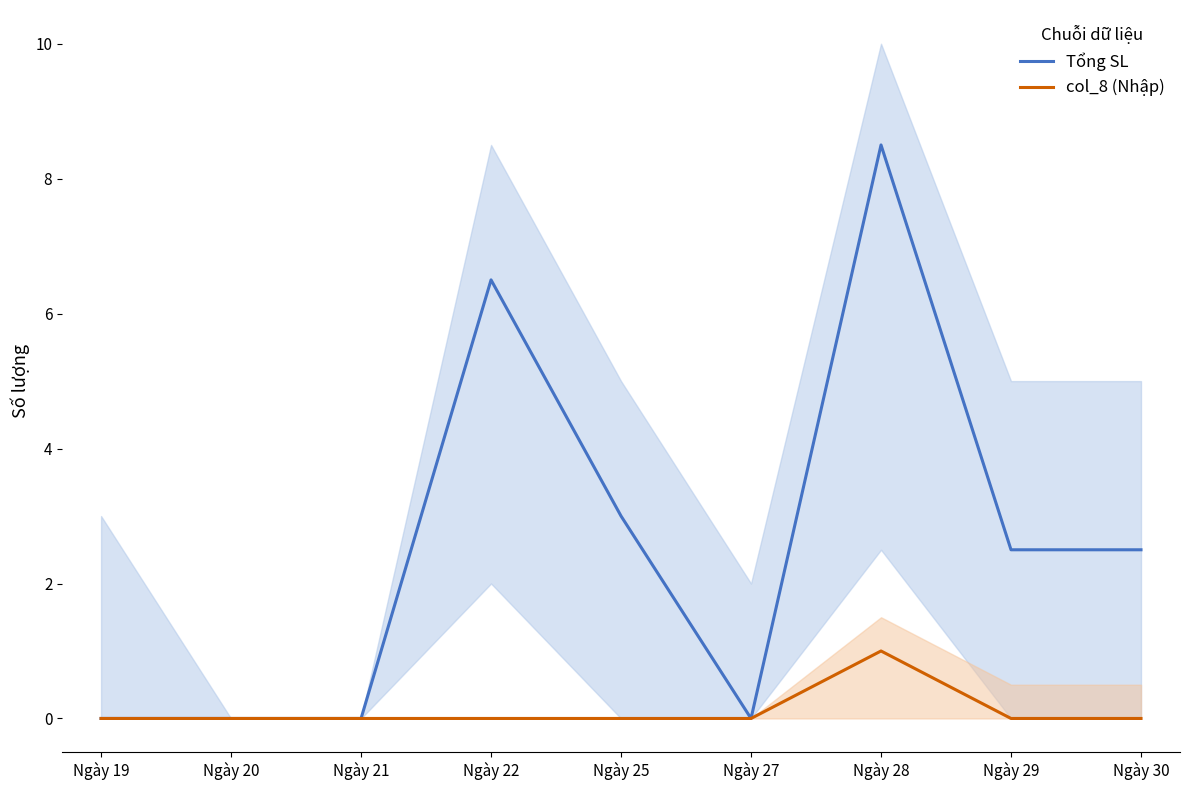

Which series changed the most between Ngày 22 and Ngày 27?

Tổng SL